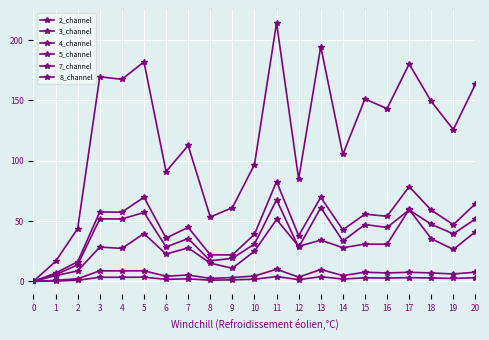

How many series are shown in this chart?

6